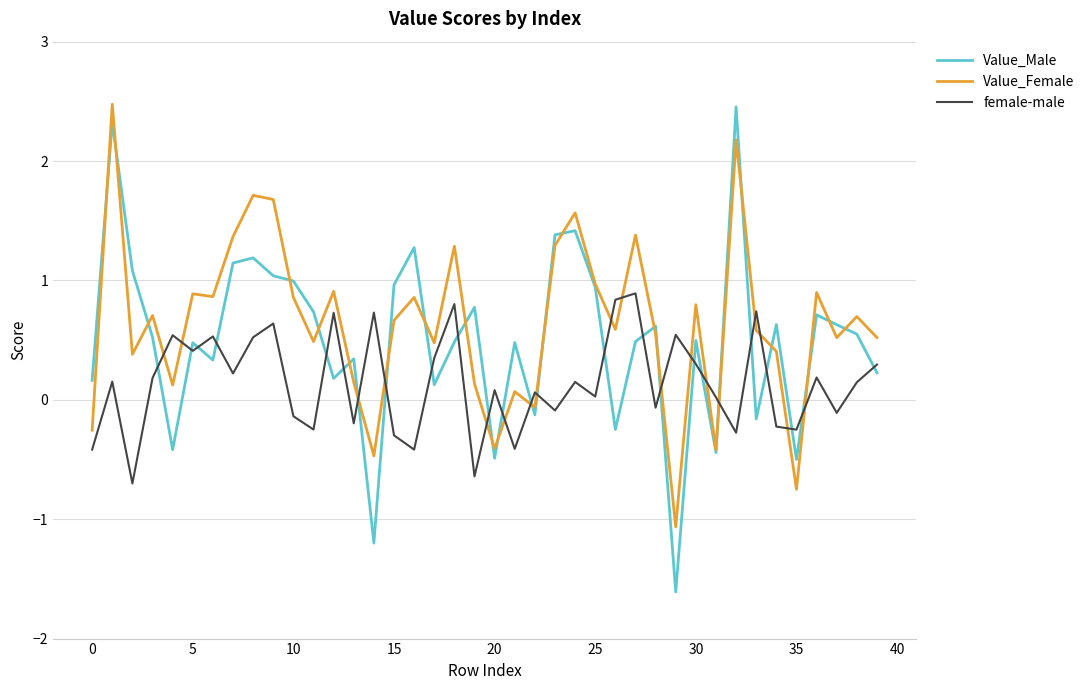

Which series has the widest spread of values?

Value_Male